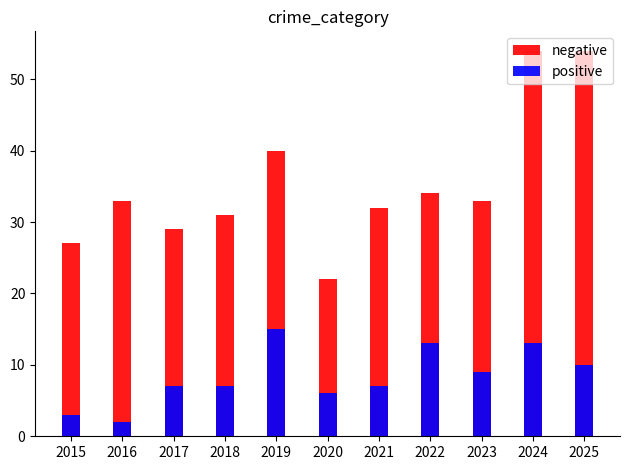

Which series has the largest range (max minus min)?

negative